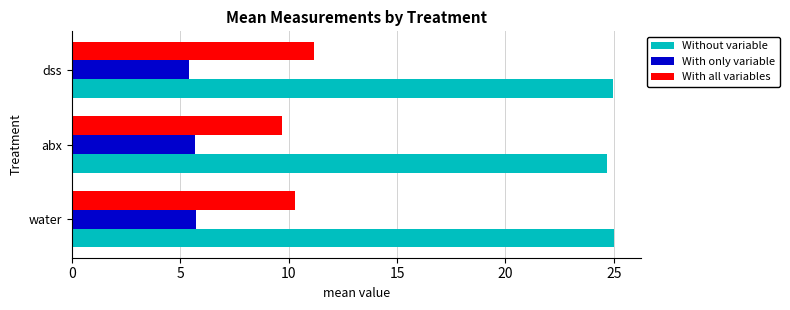

The With all variables series shows 10.3 at water. True or false?

True